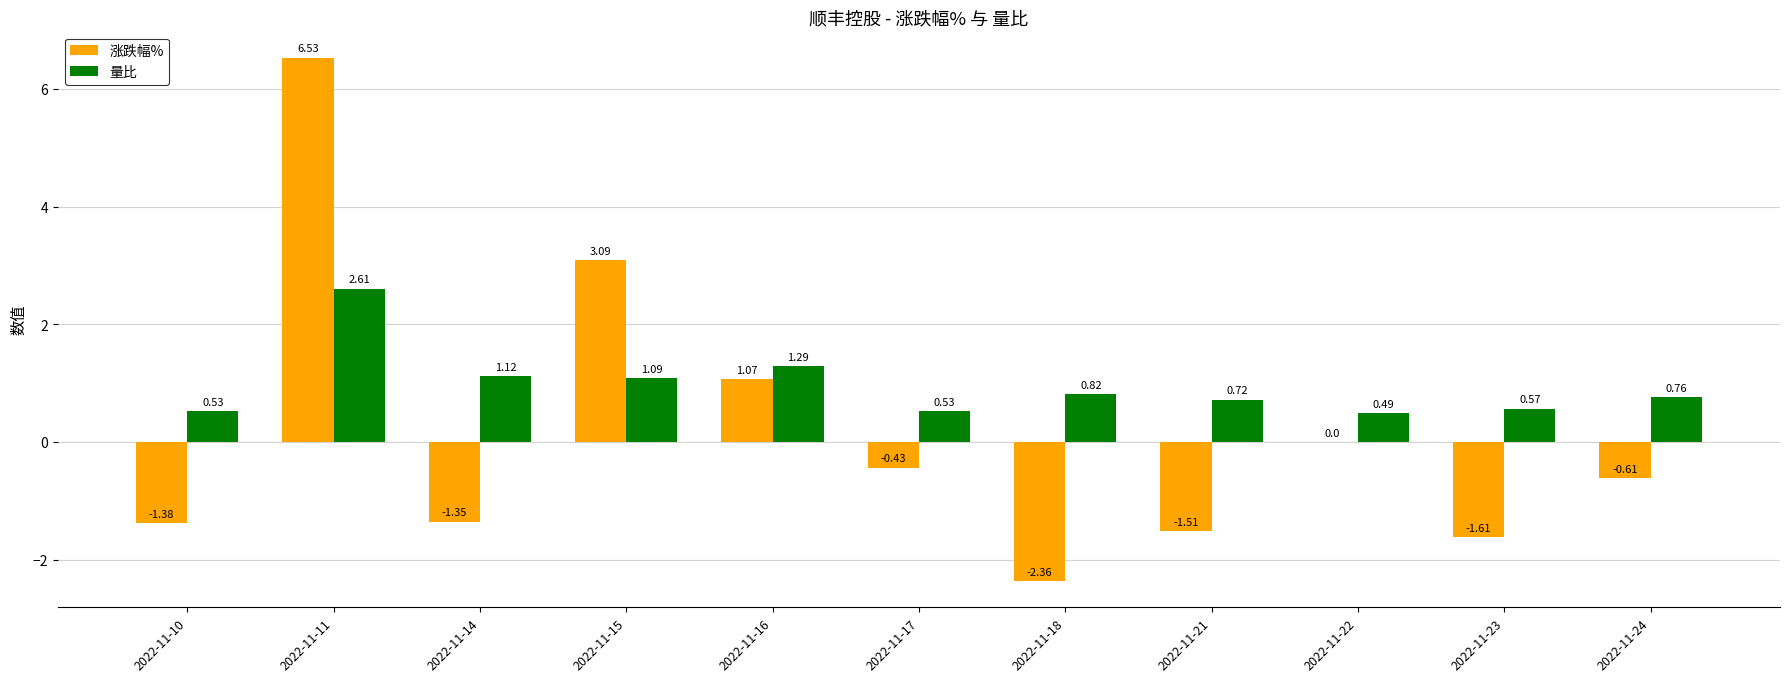

Between 2022-11-16 and 2022-11-17, which series saw the biggest shift?

涨跌幅%